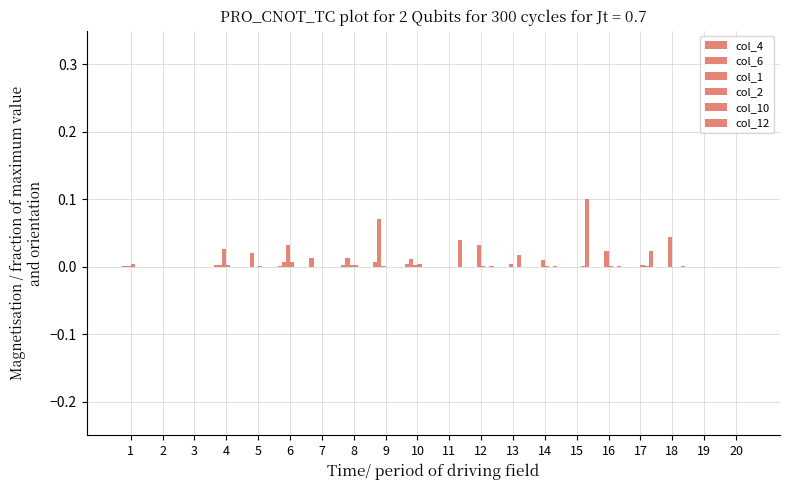

What is the difference between the maximum and minimum values in the col_12 series?

0.1